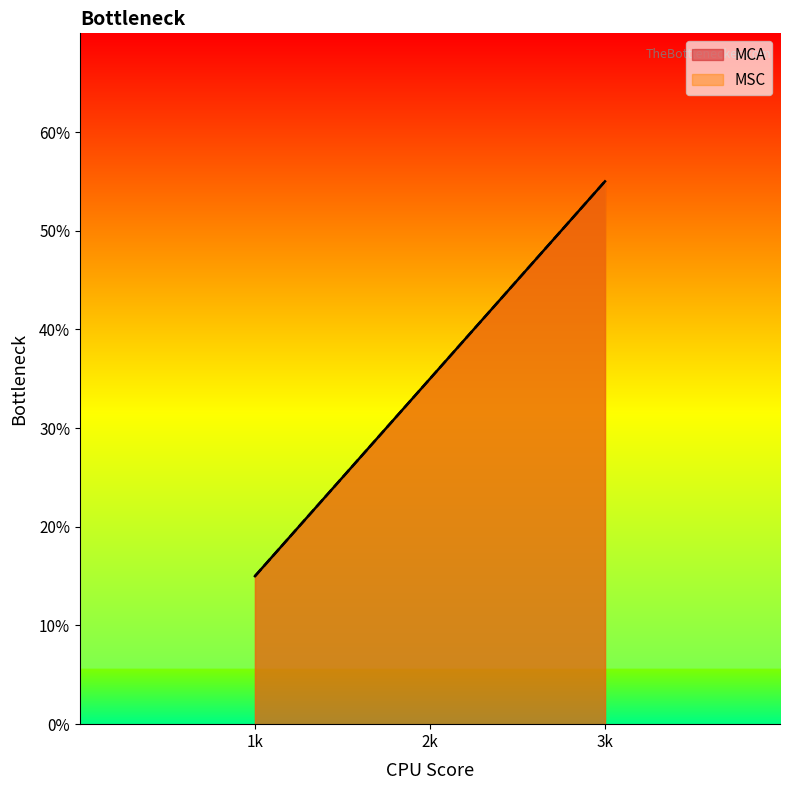

True or false: MCA and MSC cross at least once.

False